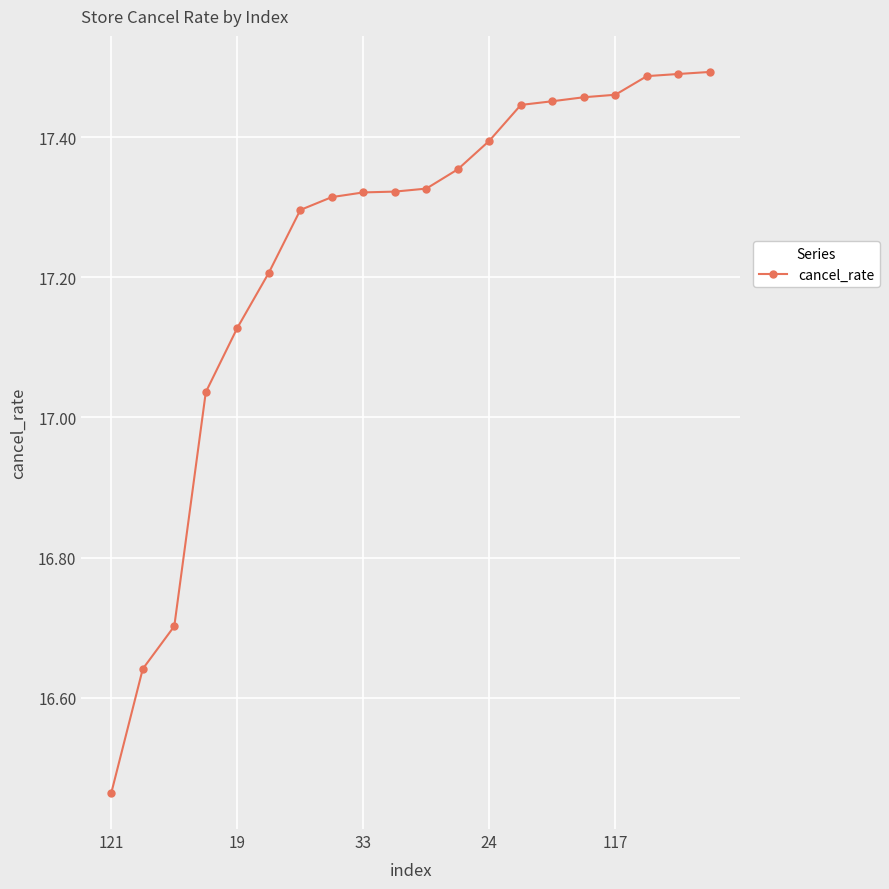

What is the value of the 6th point from the left?

17.2